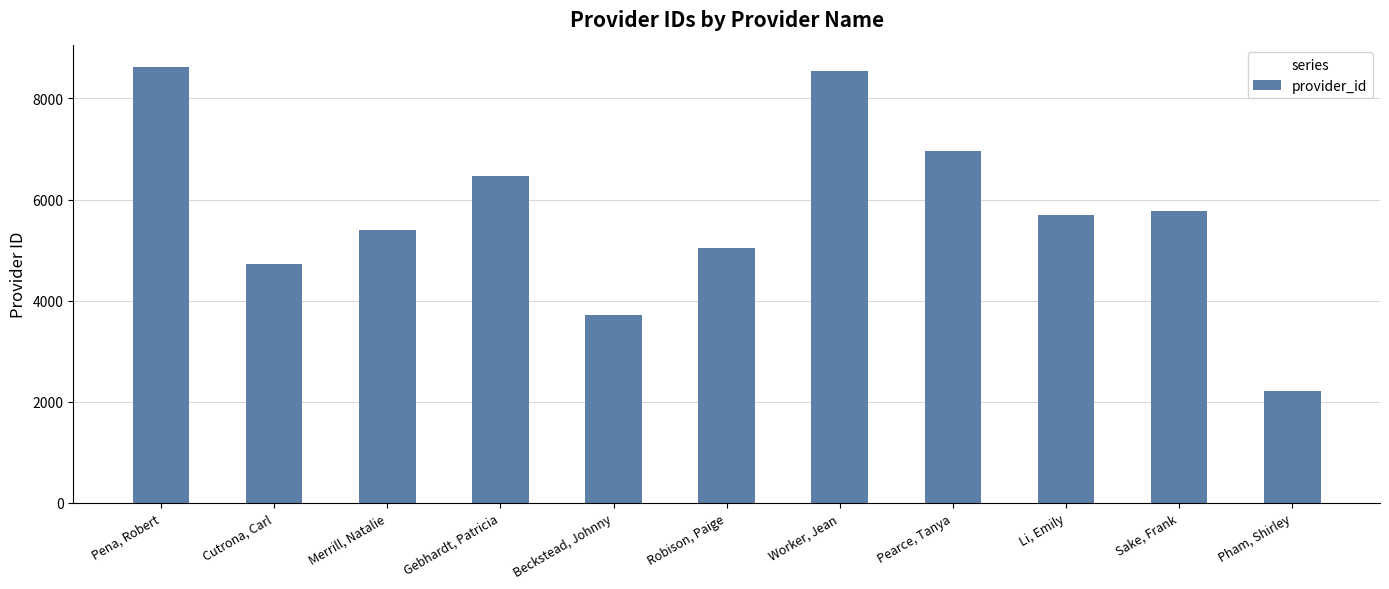

What is the greatest value displayed?

8617